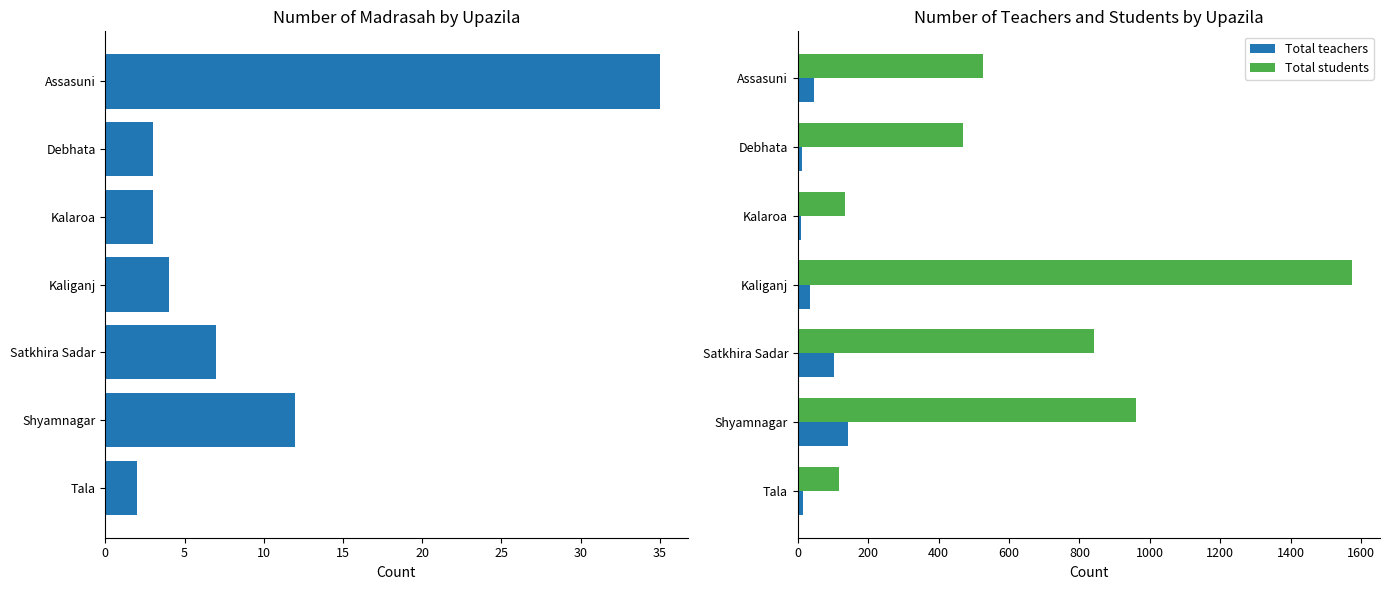

Reading left to right, list all the values displayed in this chart.

Number of madrasah: 35	3	3	4	7	12	2
Total teachers: 45	12	10	35	102	142	14
Total students: 525	468	133	1575	841	960	116